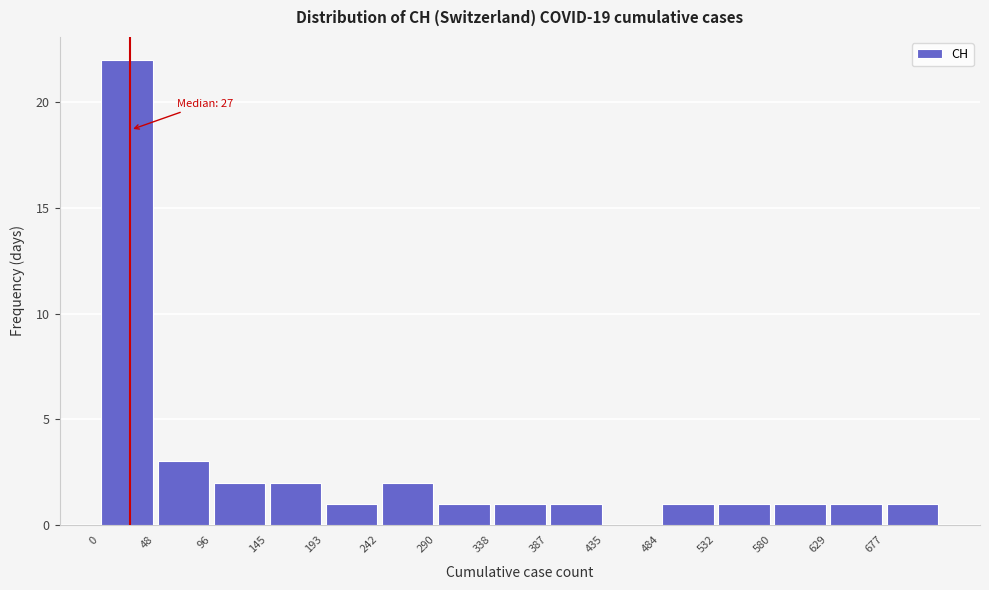

Over which range of the x-axis is the bar tallest?

0 to 50